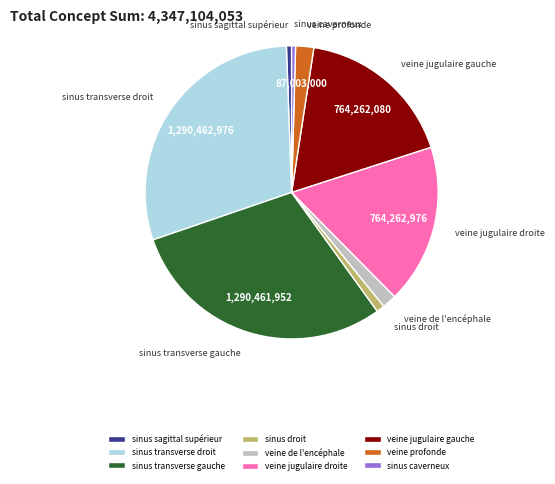

The veine de l'encéphale slice represents 14% of the pie. True or false?

False